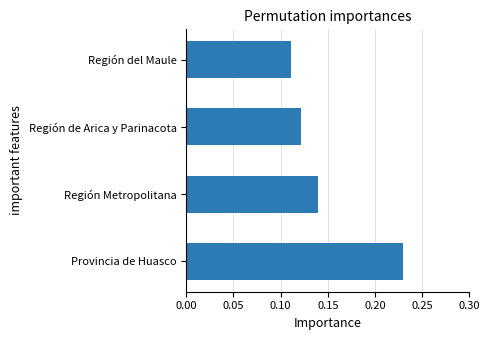

At which label is the value closest to 0?

Región del Maule